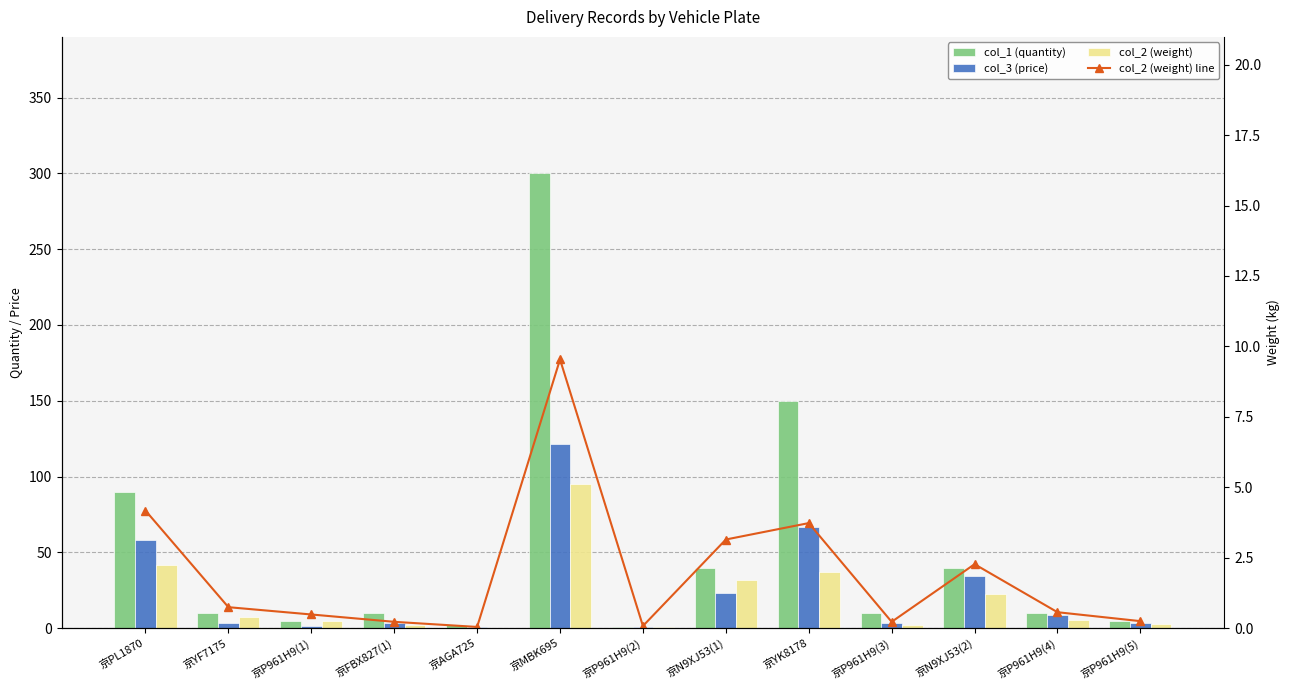

Which series changed the most between 京MBK695 and 京N9XJ53(2)?

col_1 (quantity)